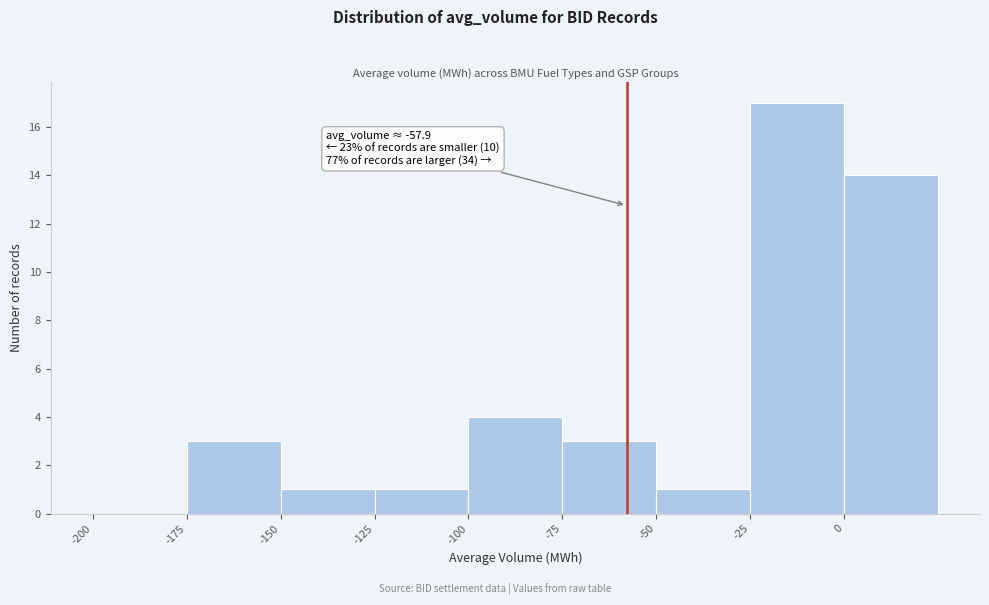

Over which range of the x-axis is the bar tallest?

-25 to 0